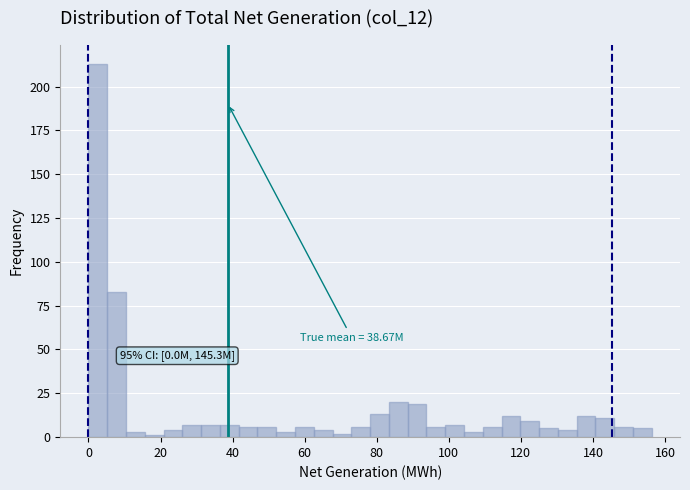

Read against the x-axis, roughly where is the centre of the tallest bar?

2